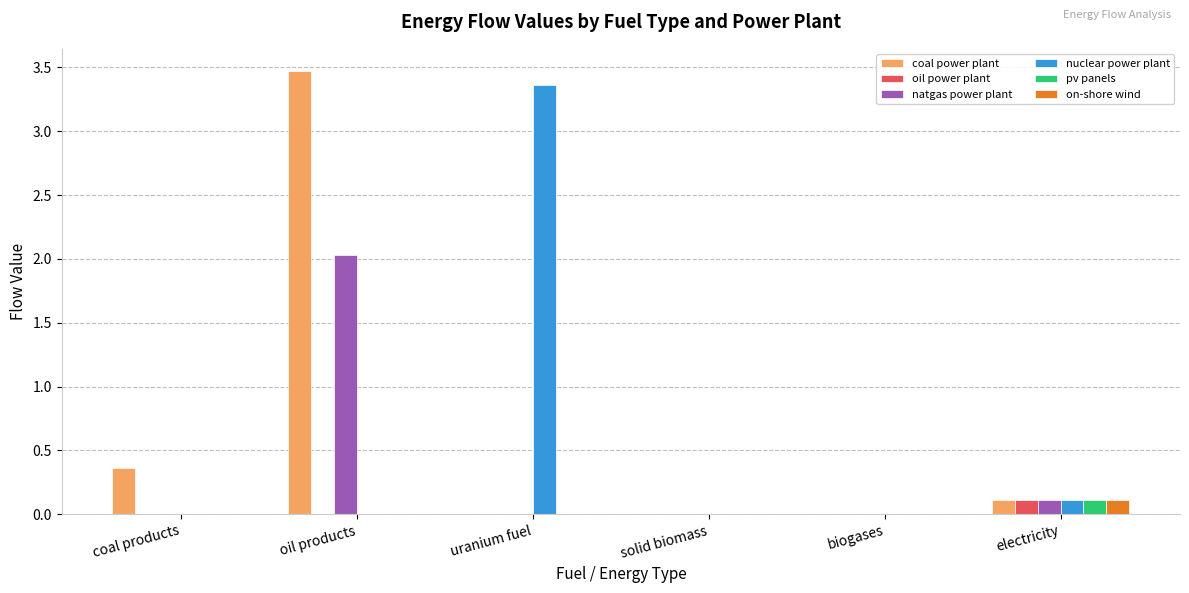

What is the sum of the coal power plant values at biogases and oil products?

3.5